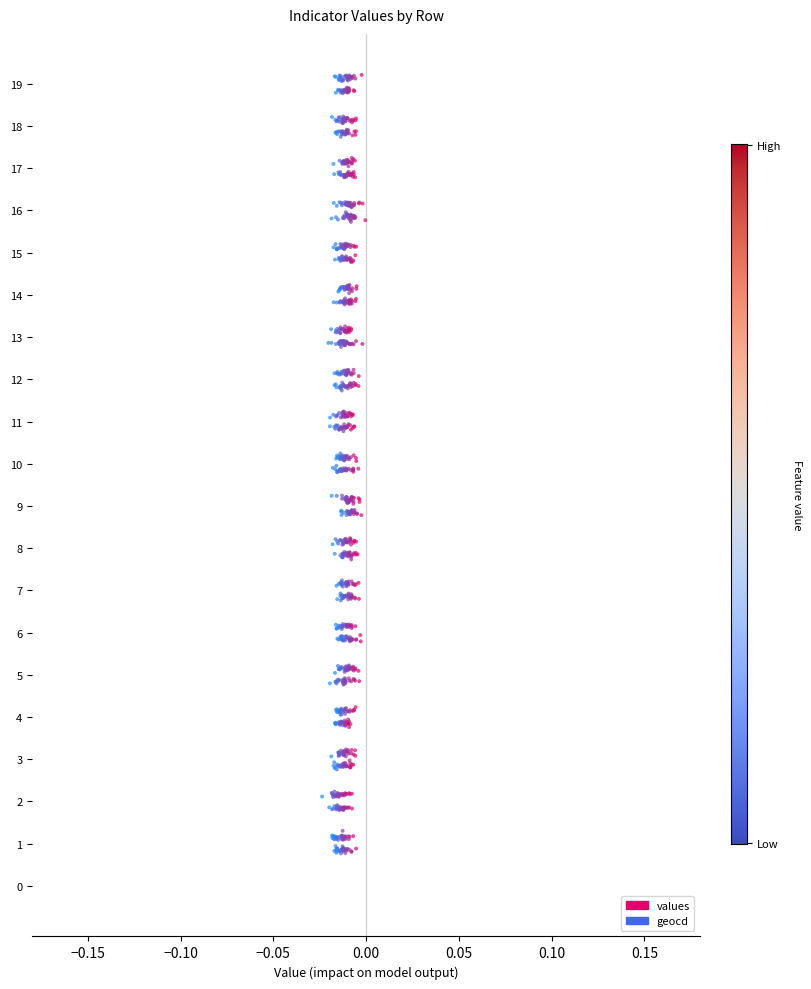

Which series has the largest total across all categories?

values